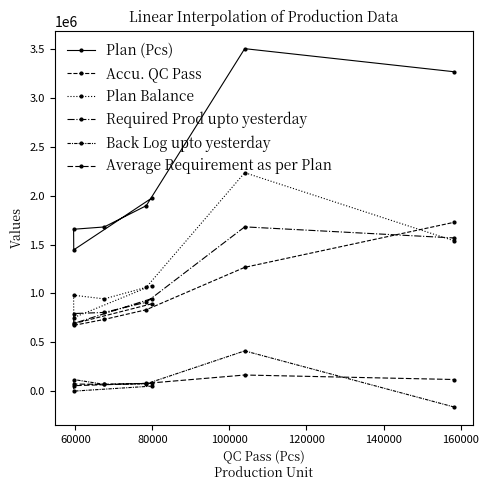

Which series has the widest spread of values?

Plan (Pcs)